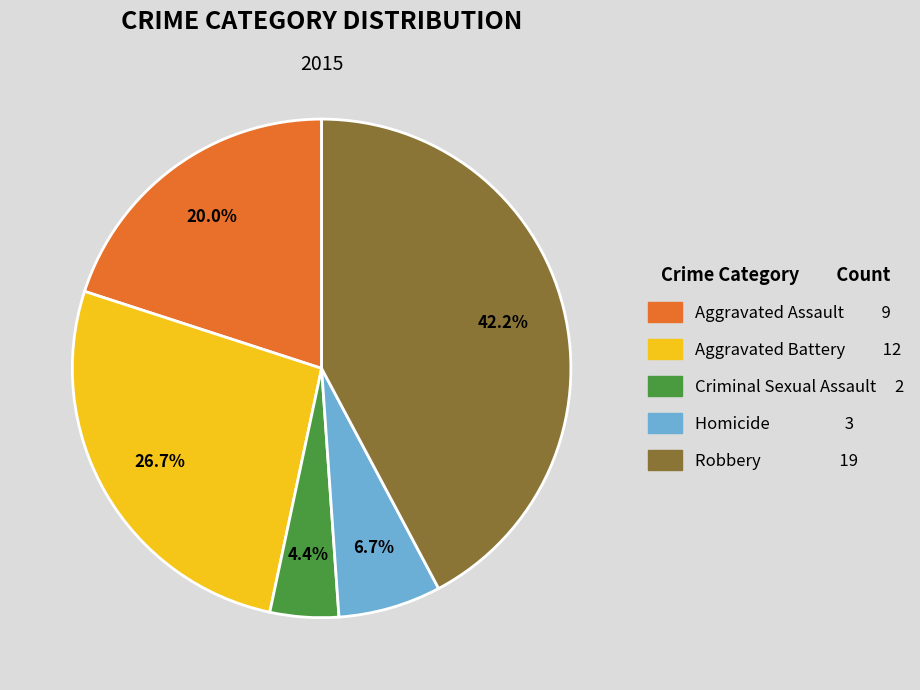

Count the number of slices in the pie.

5